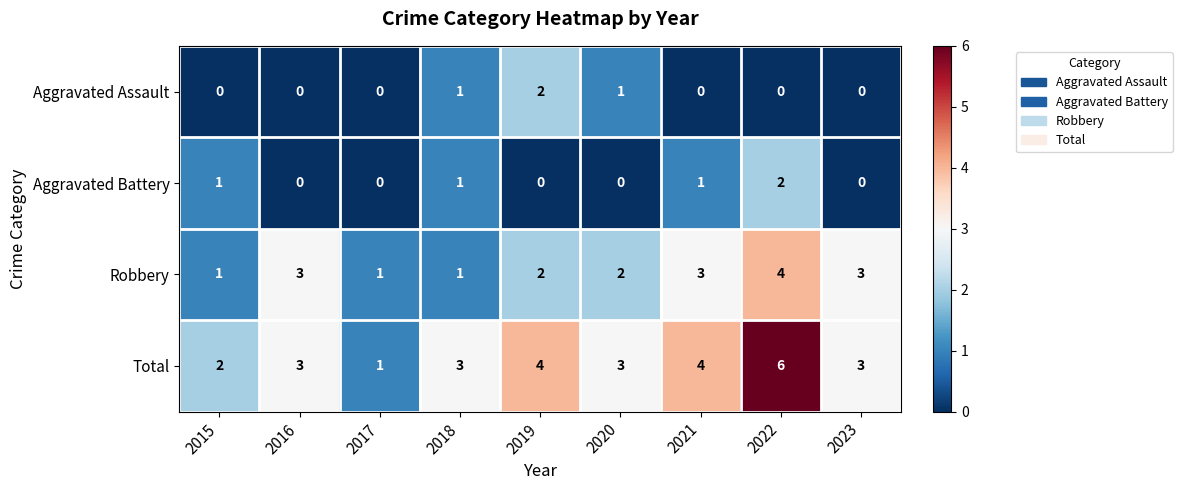

What is the sum of the Robbery values at 2022 and 2021?

7